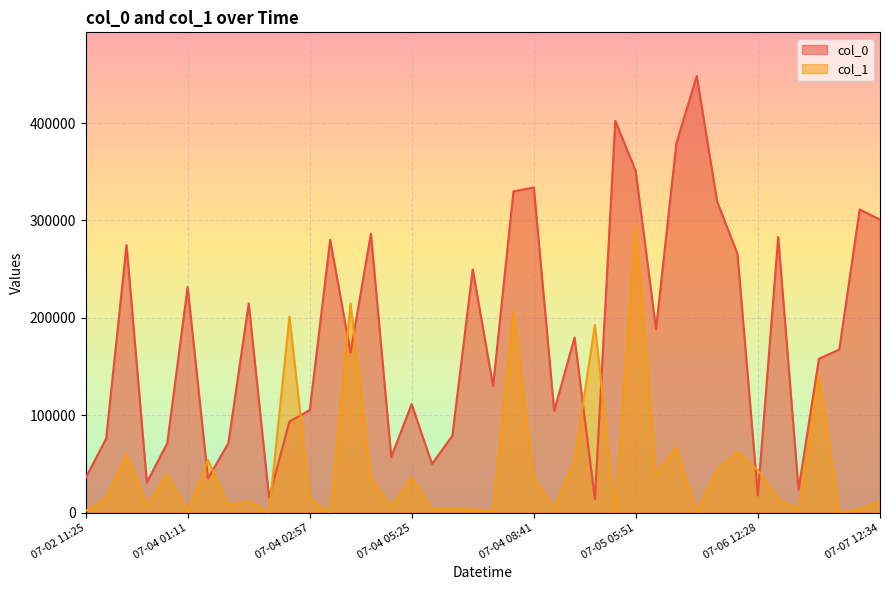

How many data points in col_0 are above 167393?

19